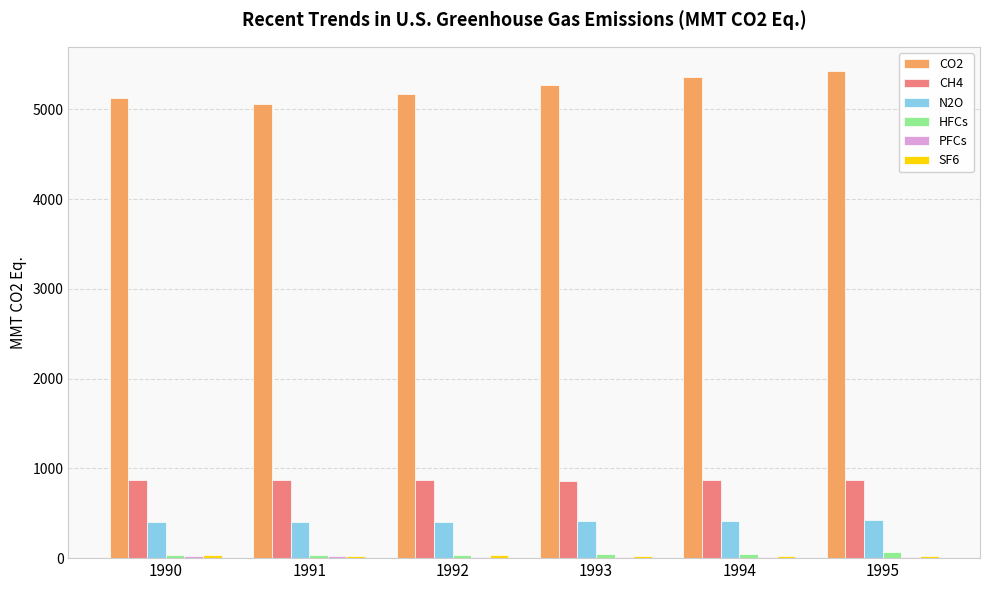

What is the highest value of the N2O series?

422.9